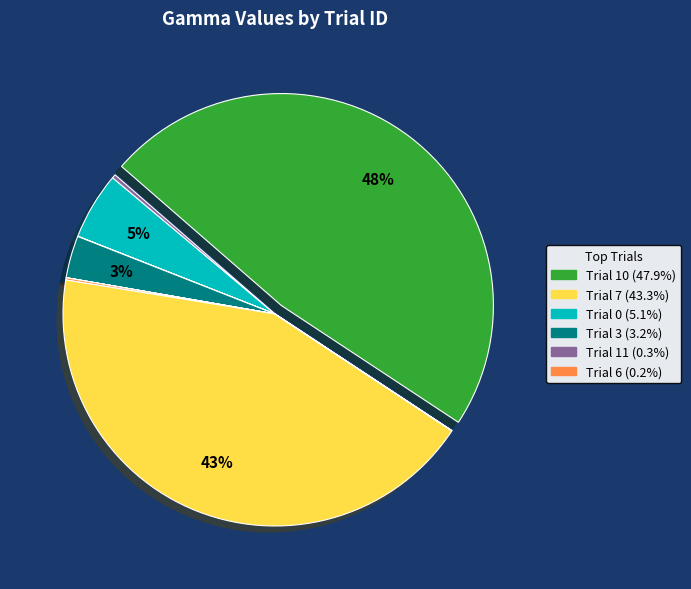

To the nearest percent, what is the average slice percentage?

8%